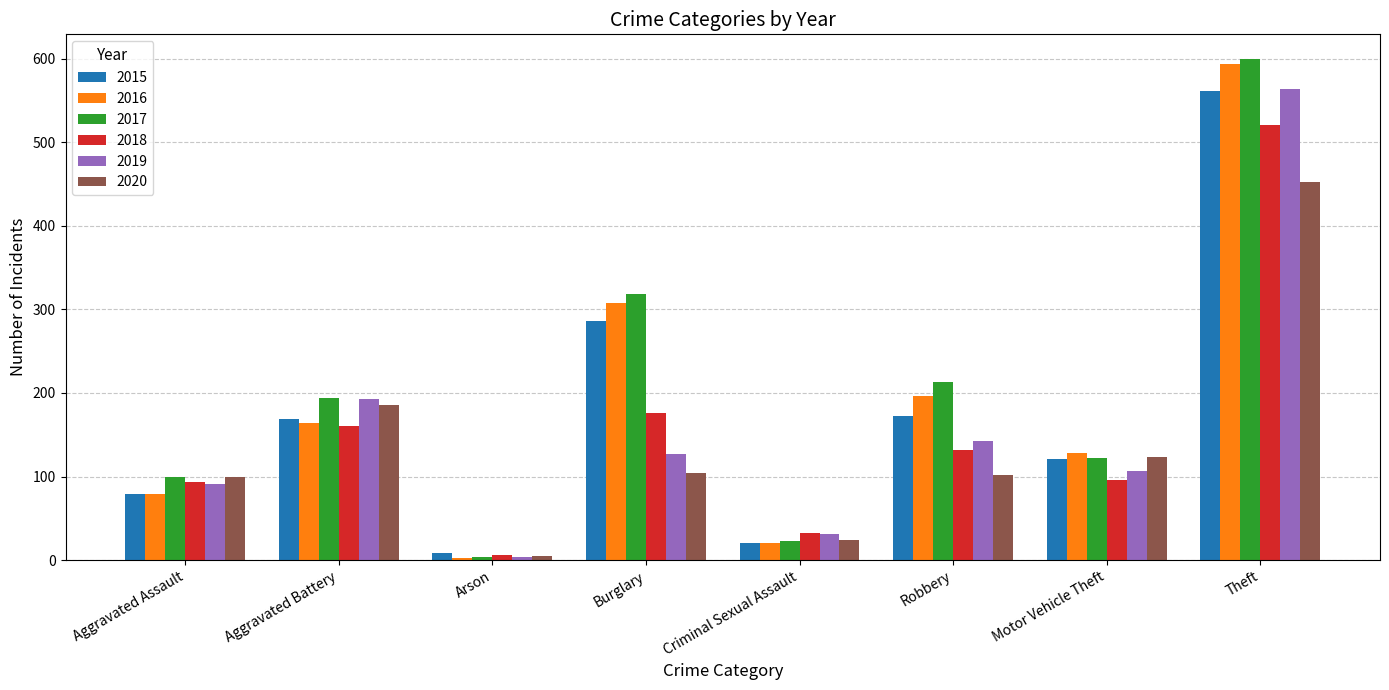

How many series are shown in this chart?

6